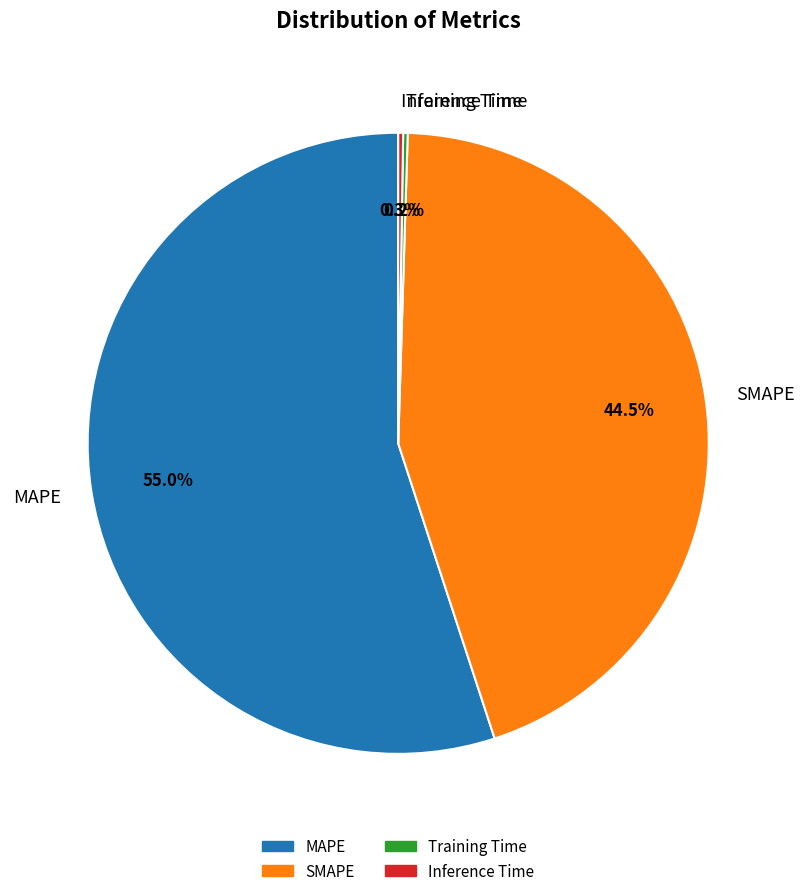

Is MAPE the majority of the pie?

Yes